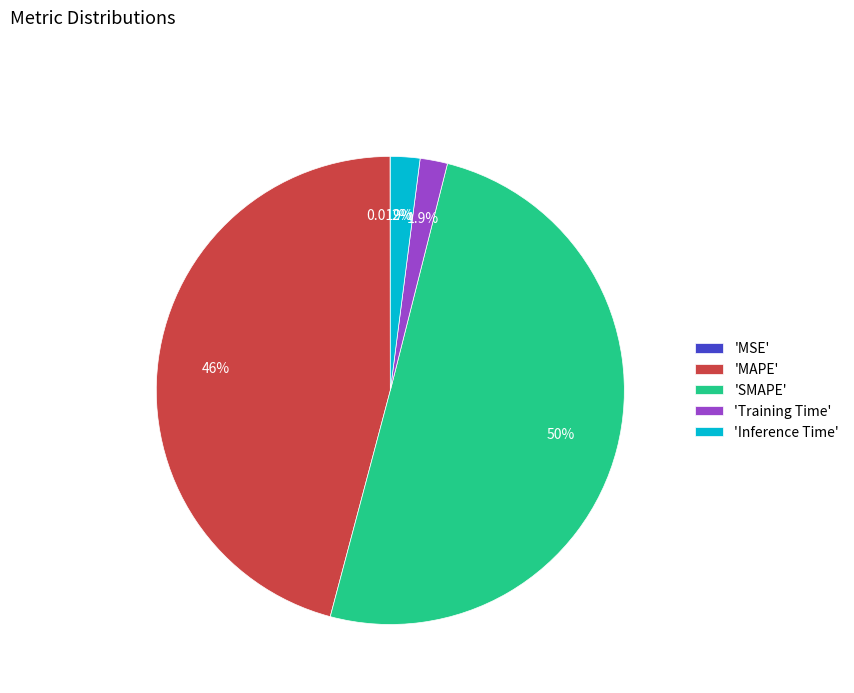

What is the largest slice in the pie chart?

'SMAPE'